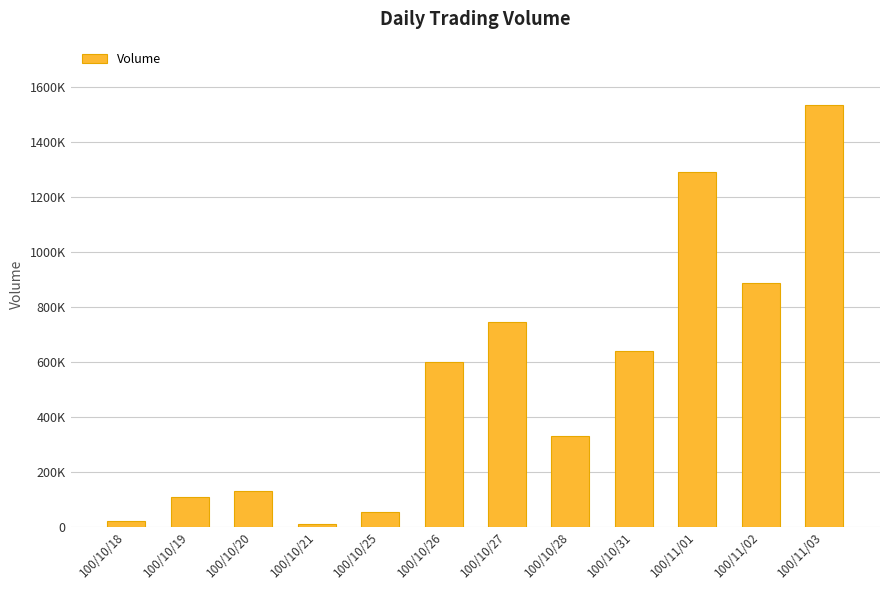

Does the chart contain any negative values?

No